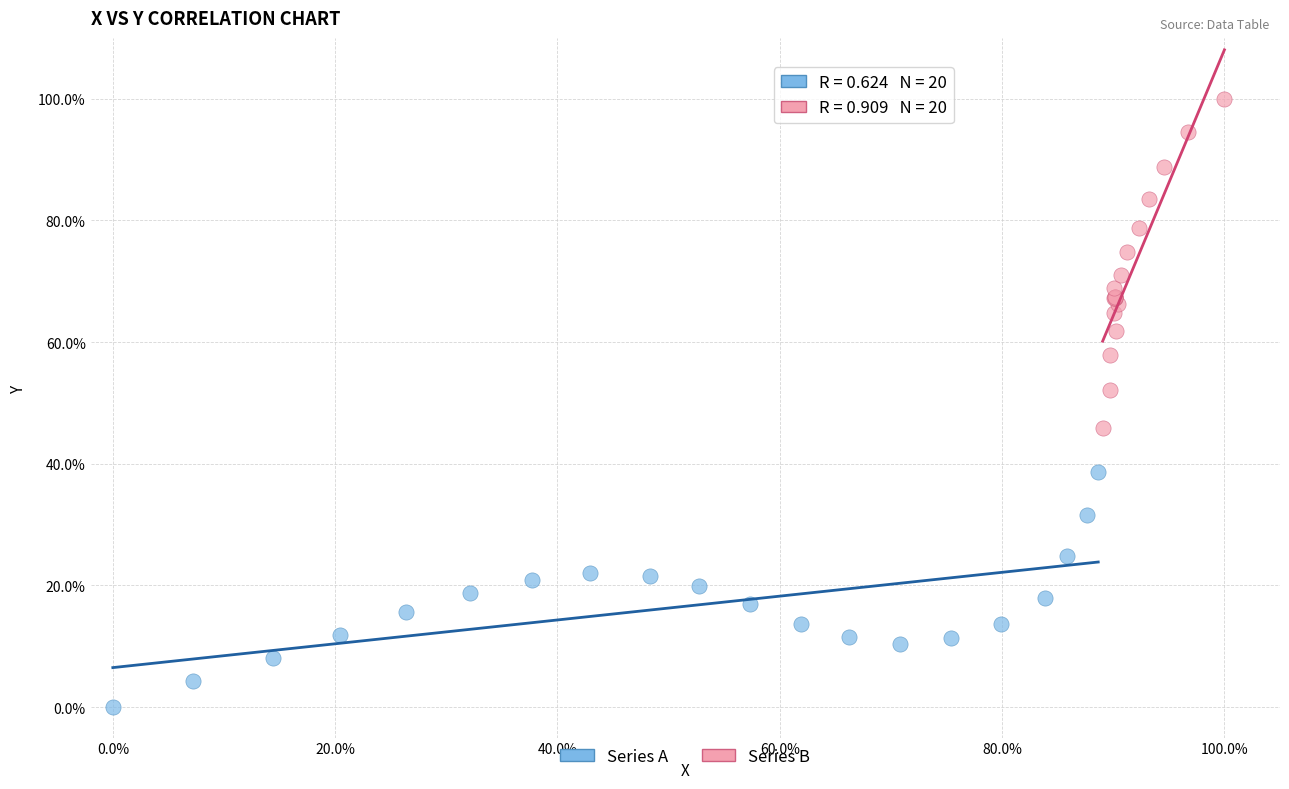

Which series contains the lowest Y value?

Series A